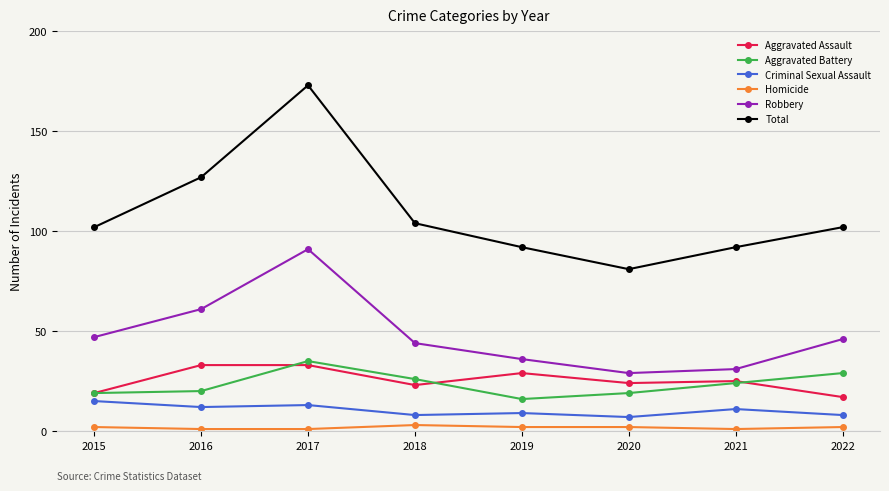

What are all the series names shown in the legend?

Aggravated Assault, Aggravated Battery, Criminal Sexual Assault, Homicide, Robbery, Total